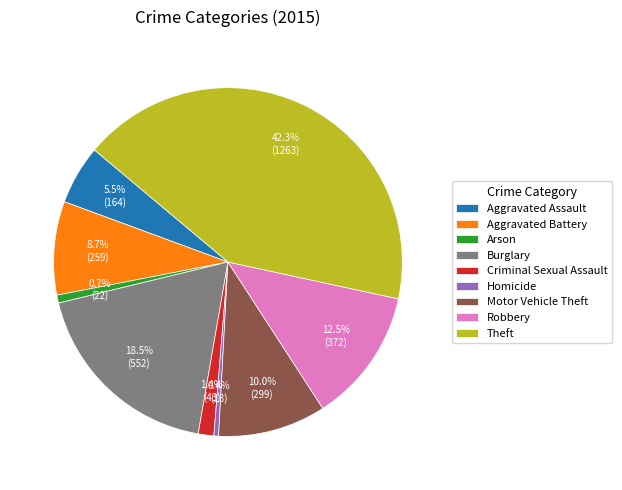

To the nearest percent, what is the difference between the Homicide and Criminal Sexual Assault slice percentages?

1%